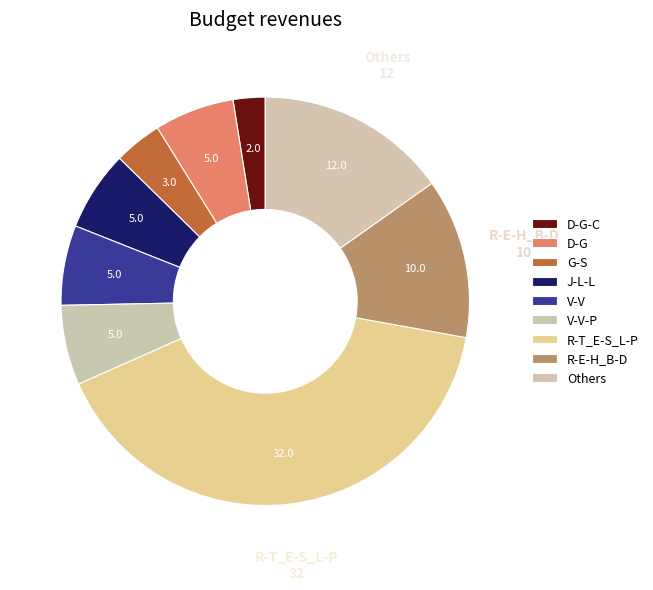

Is it true that D-G-C is 8% of the pie?

False